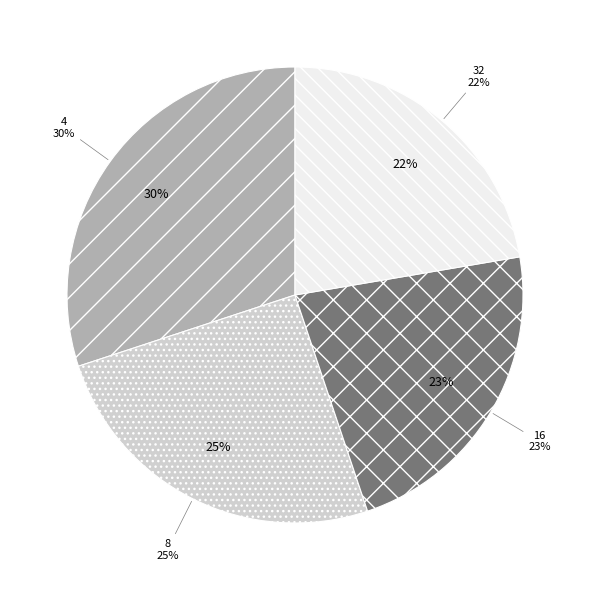

Combined, do 32 and 8 account for over 50%?

No